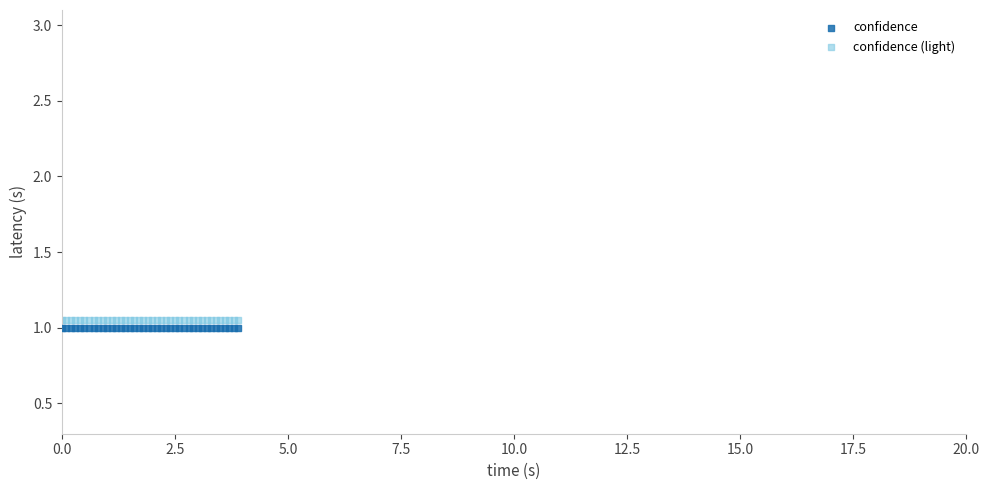

What are all the series names shown in the legend?

confidence, confidence (light)